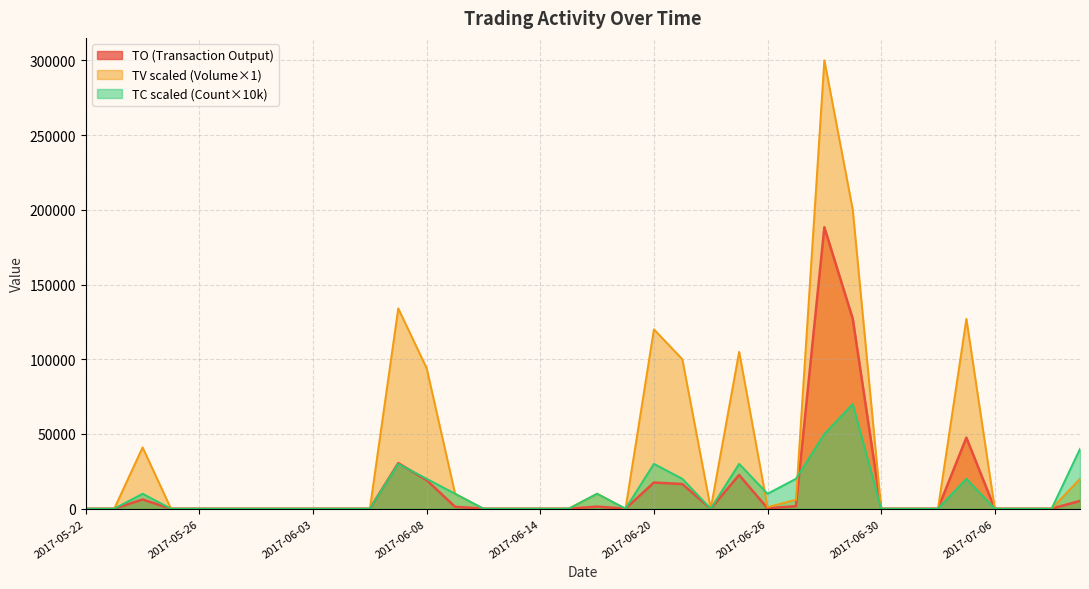

List the labels in order of TO value, largest first.

2017-06-28, 2017-06-29, 2017-07-05, 2017-06-07, 2017-06-23, 2017-06-08, 2017-06-20, 2017-06-21, 2017-05-24, 2017-07-11, 2017-06-27, 2017-06-16, 2017-06-09, 2017-06-26, 2017-05-22, 2017-05-23, 2017-05-25, 2017-05-26, 2017-05-31, 2017-06-01, 2017-06-02, 2017-06-03, 2017-06-05, 2017-06-06, 2017-06-12, 2017-06-13, 2017-06-14, 2017-06-15, 2017-06-19, 2017-06-22, 2017-06-30, 2017-07-03, 2017-07-04, 2017-07-06, 2017-07-07, 2017-07-10